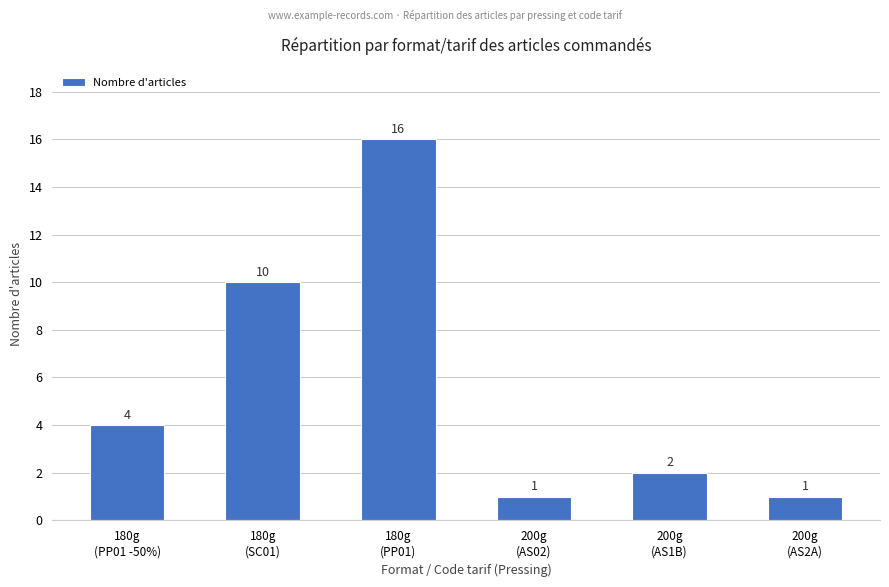

True or false: the data shows 1 at 200g
(AS2A).

True